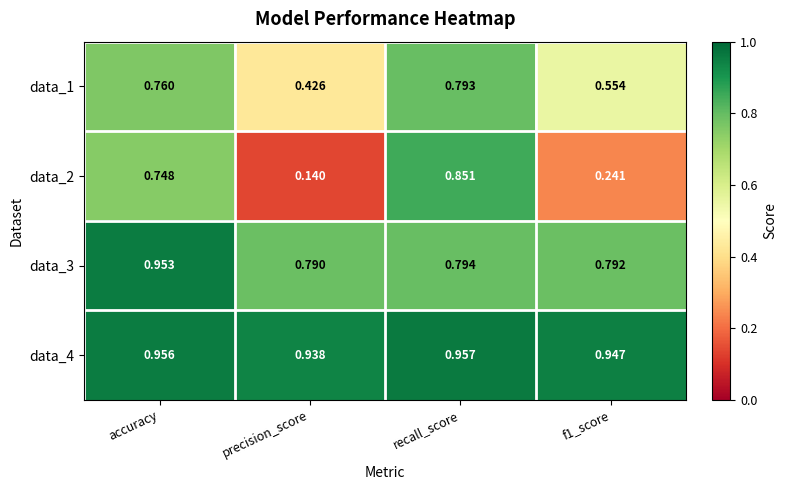

Which series changed the most between accuracy and f1_score?

data_2